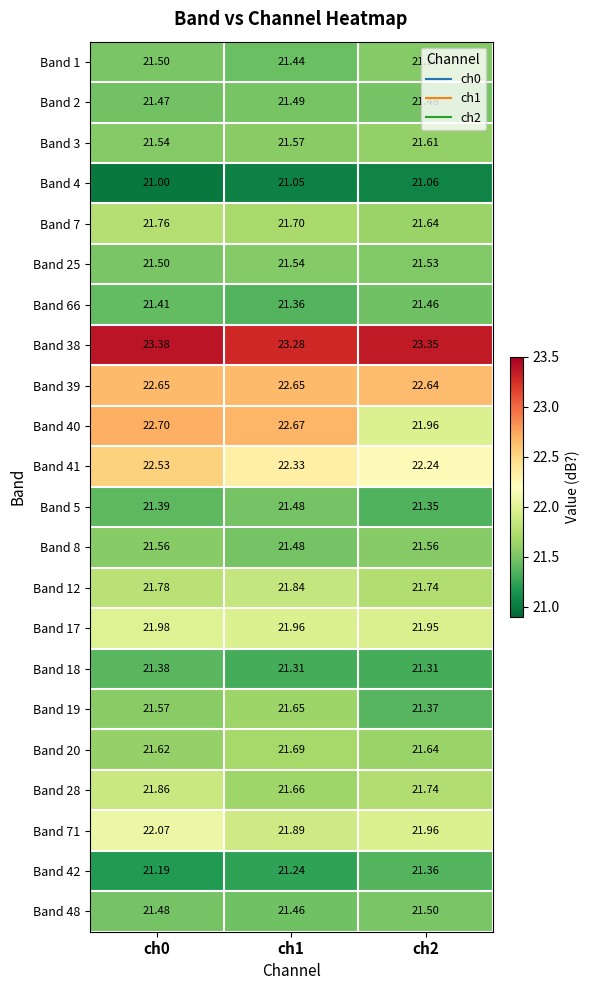

Is the value of Band 2 at ch0 greater than the value of Band 1 at ch2?

No